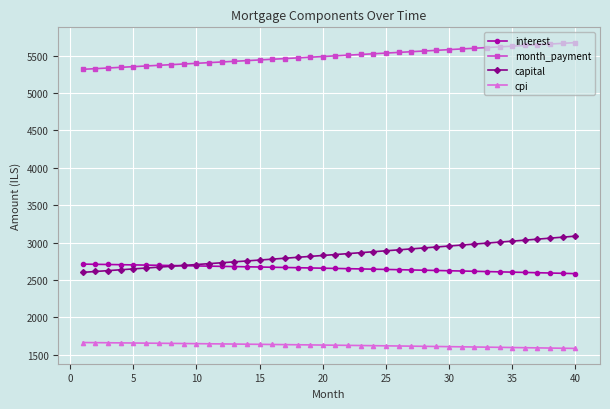

Is this an area chart (filled region under the line)?

No